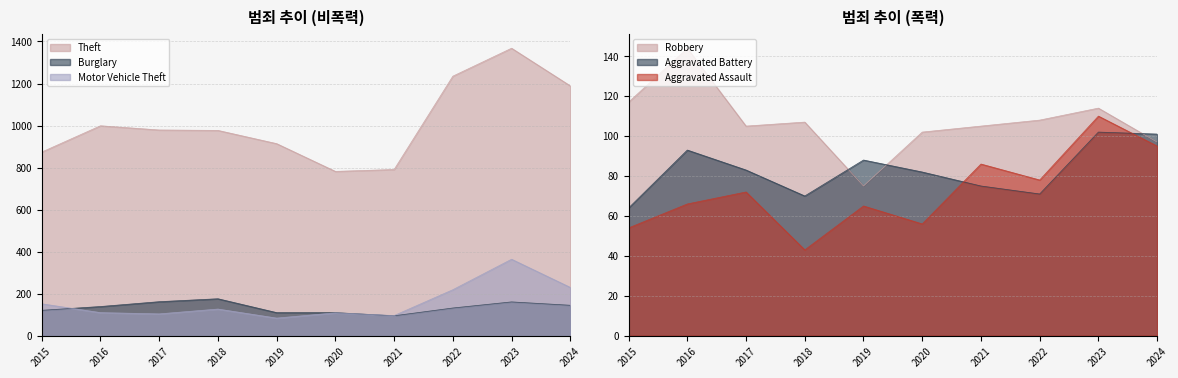

What value does the Aggravated Assault series have at 2024?

95